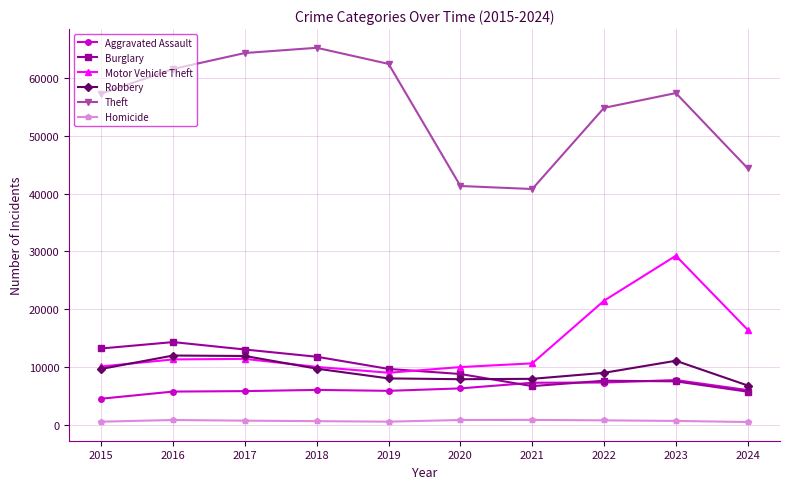

What is the value of the Aggravated Assault point at the 6th from the left?

6265